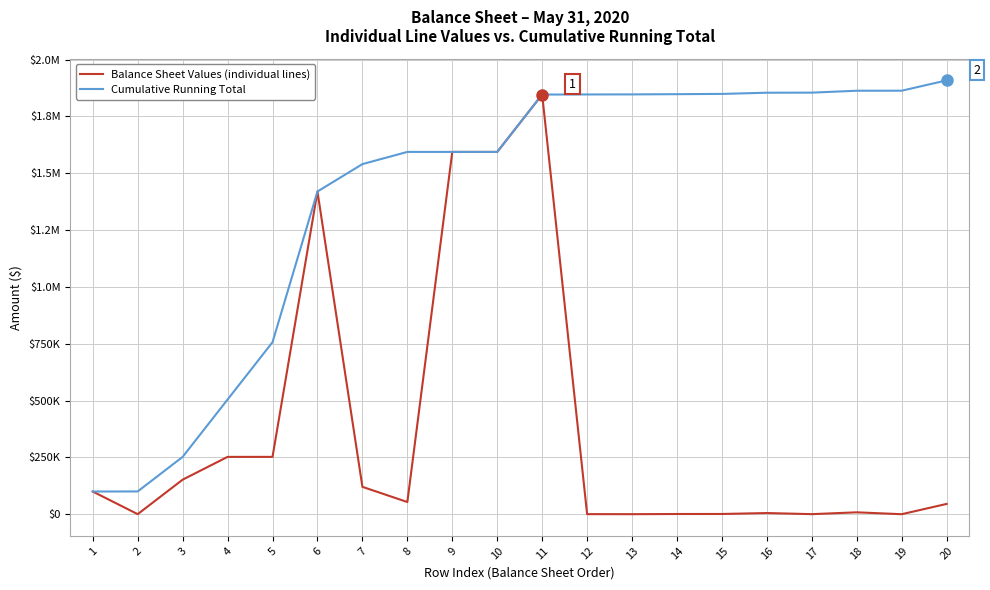

Where is the first local minimum for Balance Sheet Values (individual lines)?

2